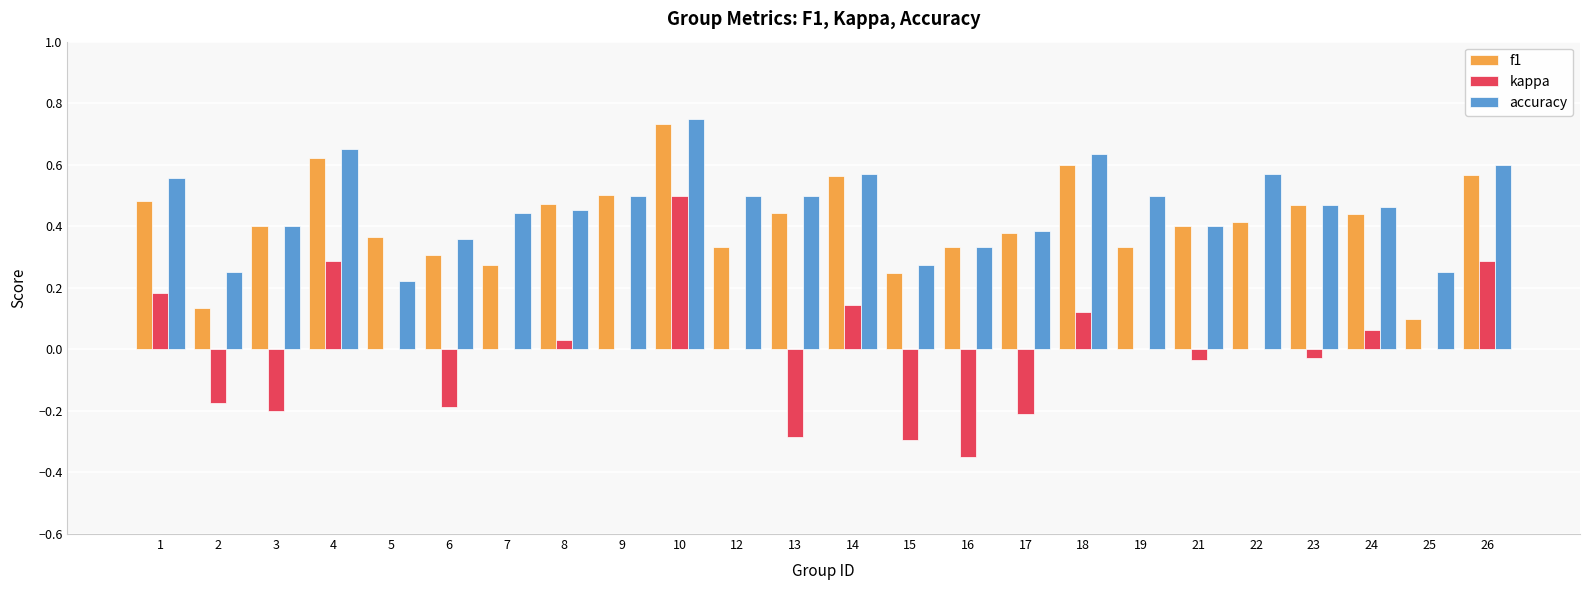

Is the value of f1 at 22 greater than the value of accuracy at 19?

No